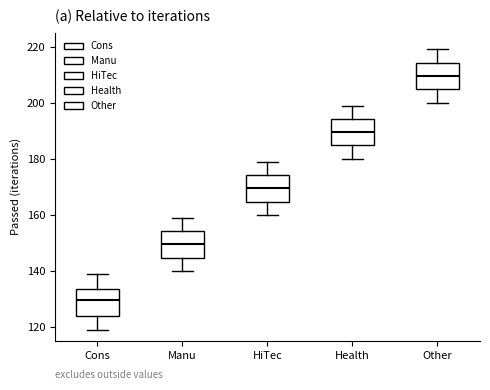

Reading left to right, read every box against the y-axis: the position of its median line, the range the box covers, and the ends of its whiskers. The values are not printed on the chart, so give them approximately, as read against the axis.

Cons: median 130, box 124 to 134, whiskers 120 to 140
Manu: median 150, box 144 to 154, whiskers 140 to 160
HiTec: median 170, box 164 to 174, whiskers 160 to 180
Health: median 190, box 184 to 194, whiskers 180 to 200
Other: median 210, box 204 to 214, whiskers 200 to 220